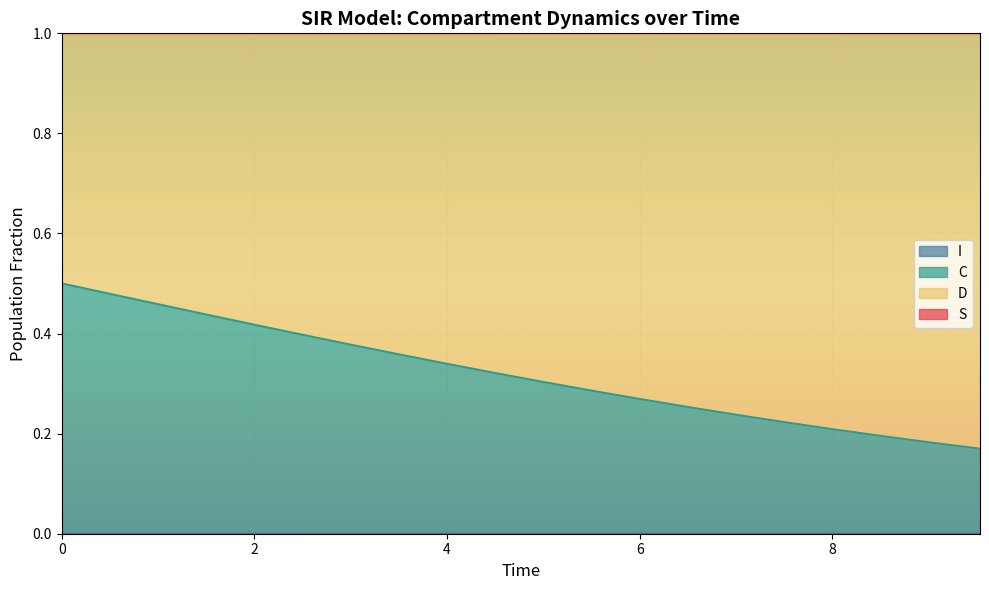

Rank the series by their maximum value, from lowest to highest.

S, C, I